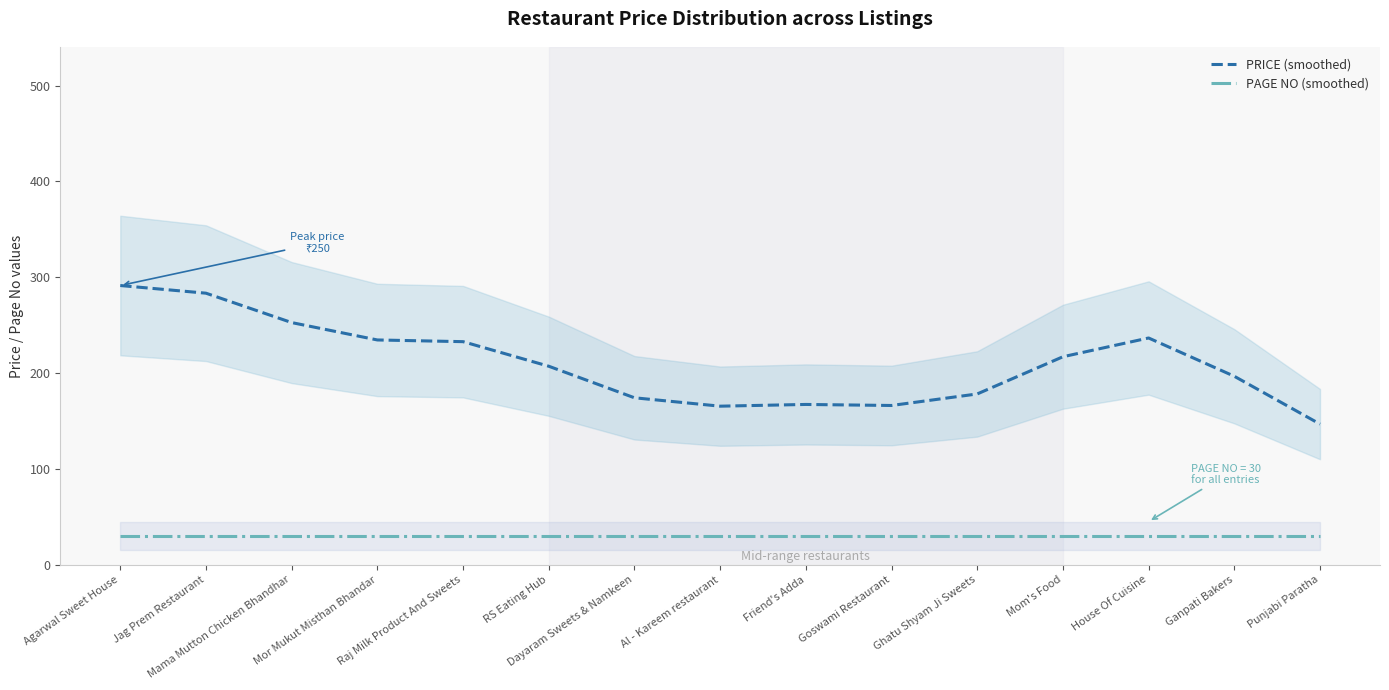

Which has a higher value, Agarwal Sweet House or Ganpati Bakers?

Agarwal Sweet House